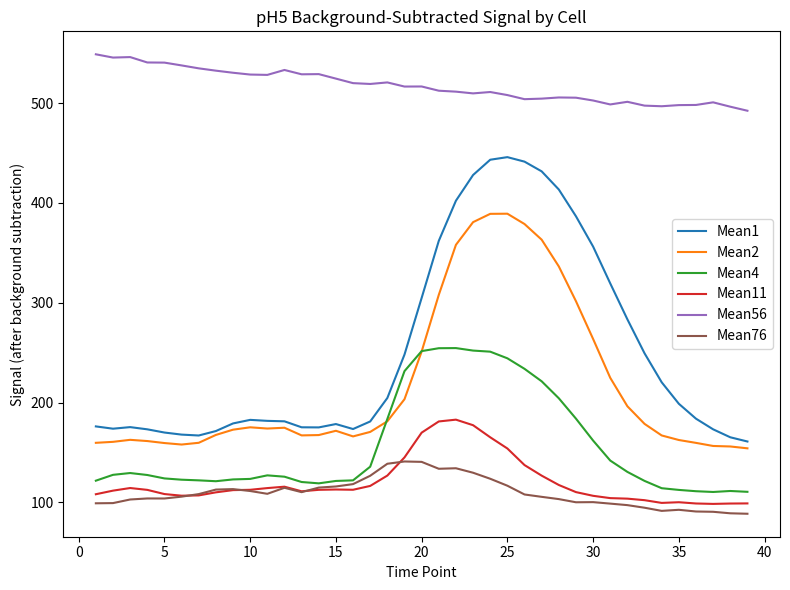

What are all the series names shown in the legend?

Mean1, Mean2, Mean4, Mean11, Mean56, Mean76